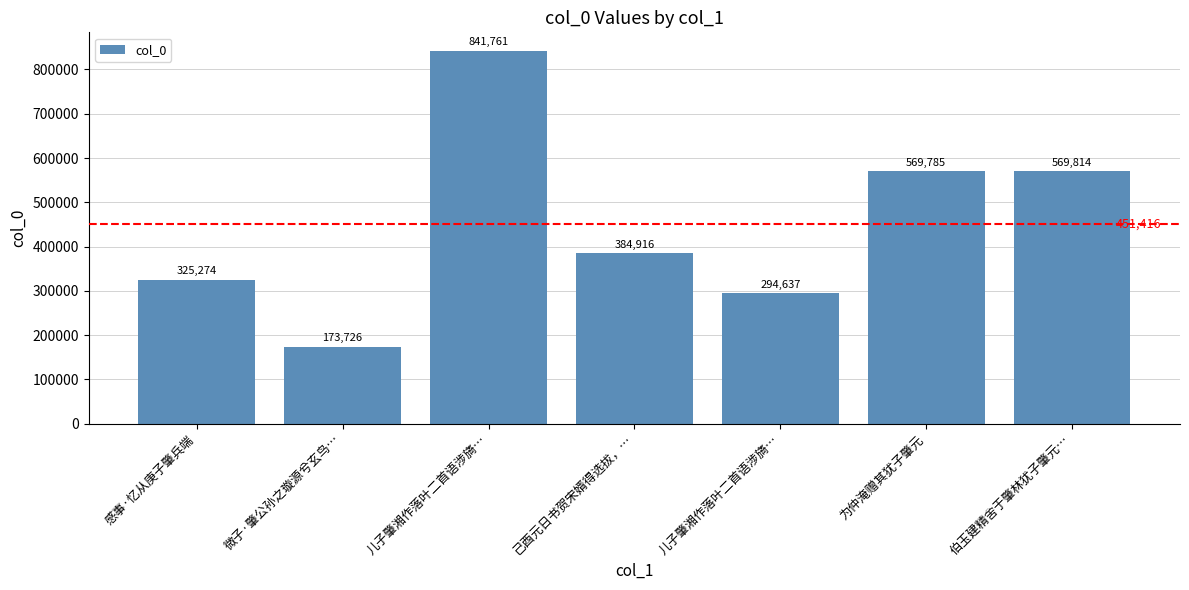

Count the number of data series in this chart.

1